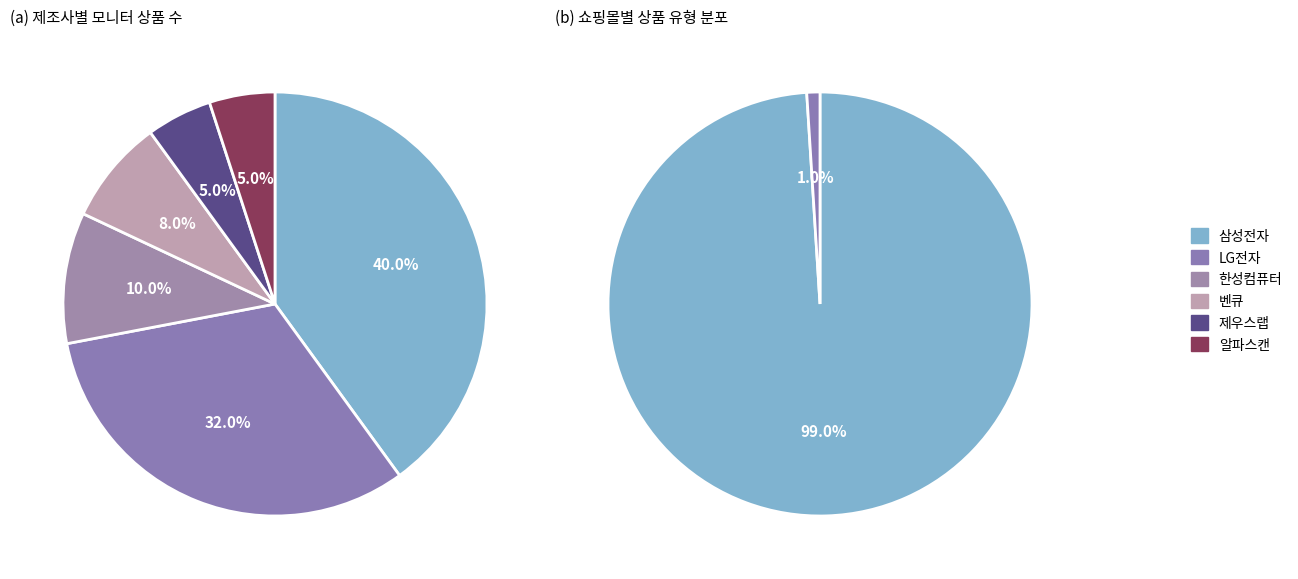

Does any single category account for the majority?

No